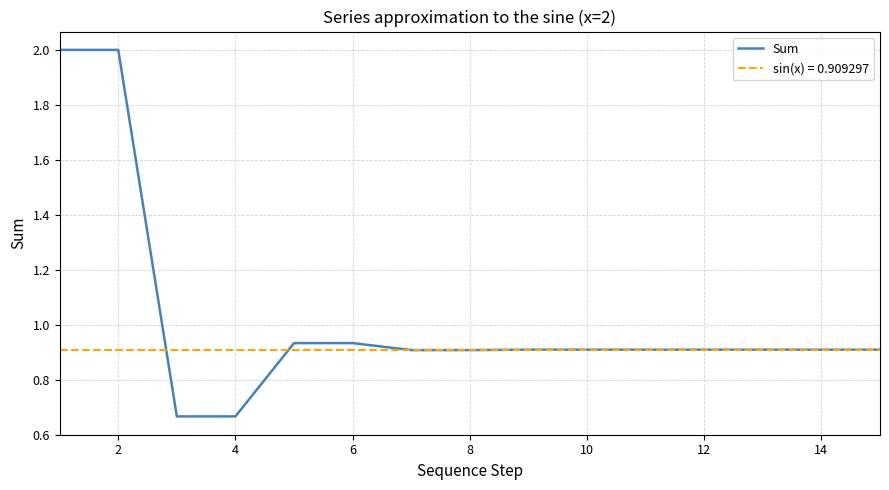

Is it true that Sum equals 1.3 at 12?

False